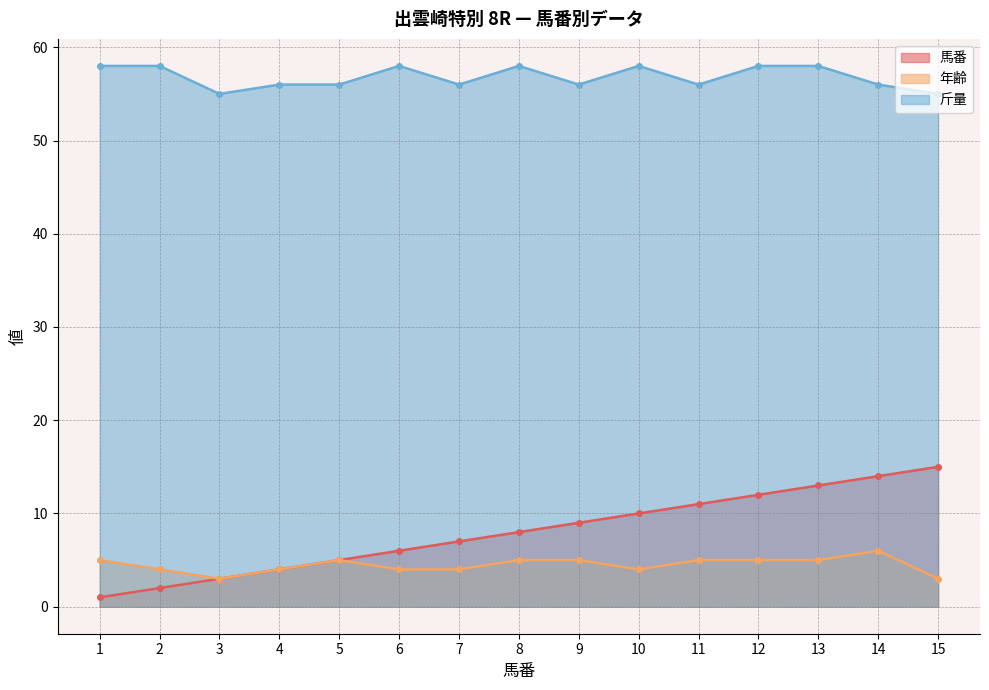

What is the sum of all 馬番 values?

120